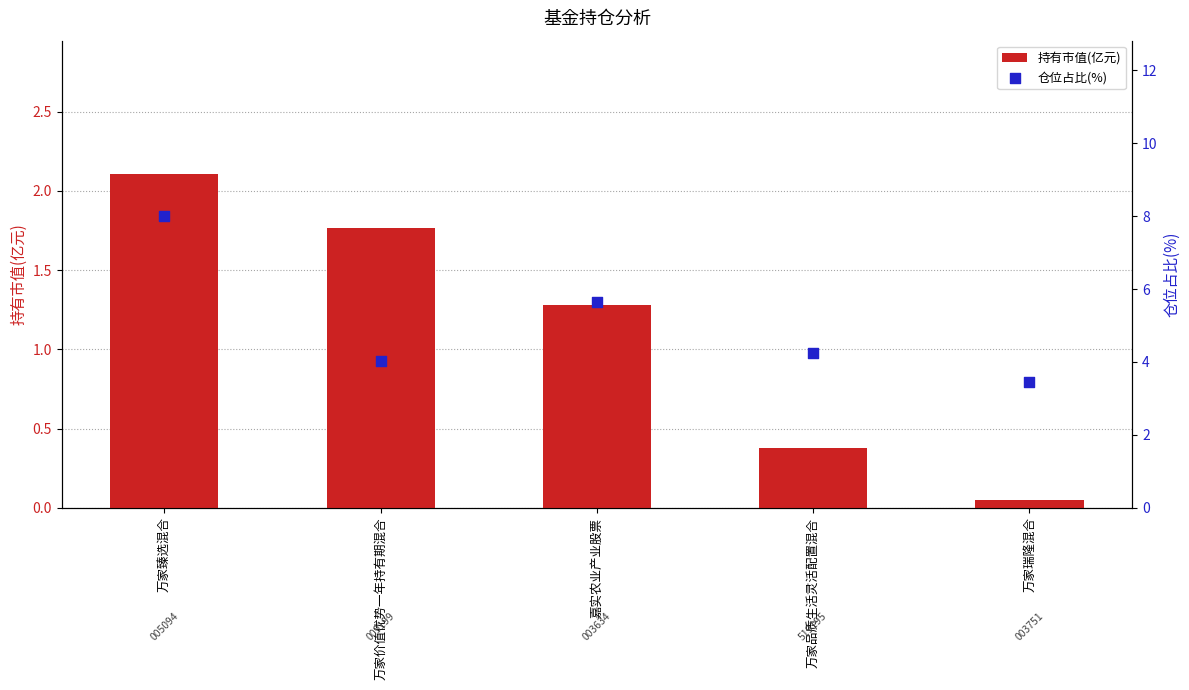

Which series contains the lowest Y value?

持有市值(亿元)